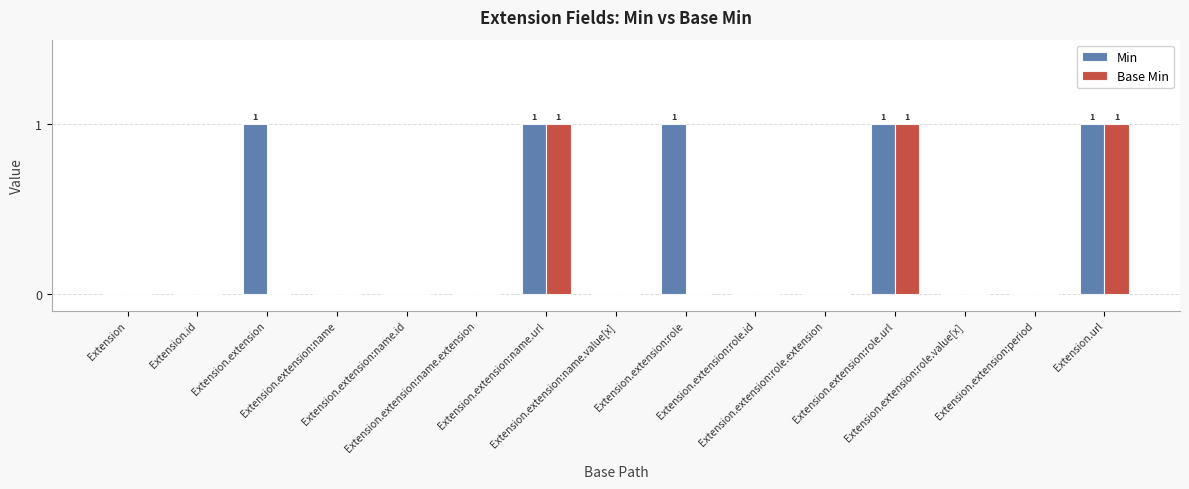

What is the sum of all Min values?

5